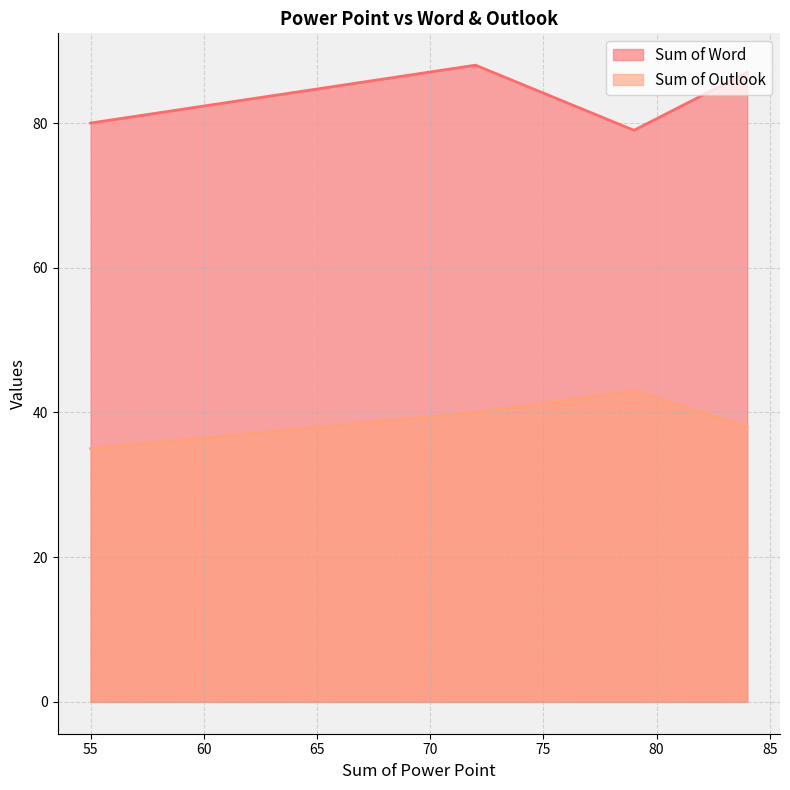

What is the maximum value shown in the chart?

88